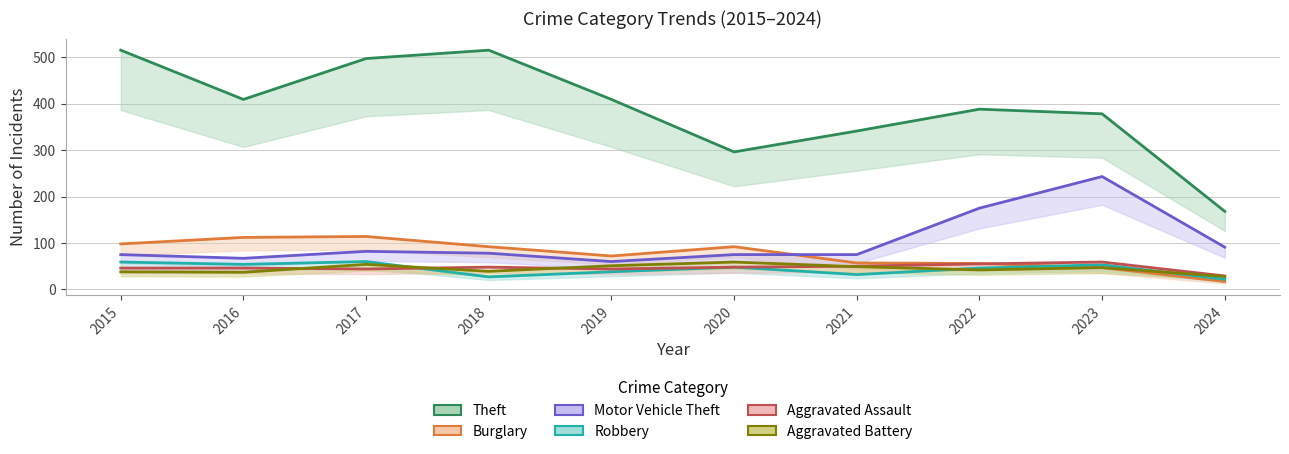

Which series ends up on top after the final intersection of Robbery and Aggravated Battery?

Aggravated Battery